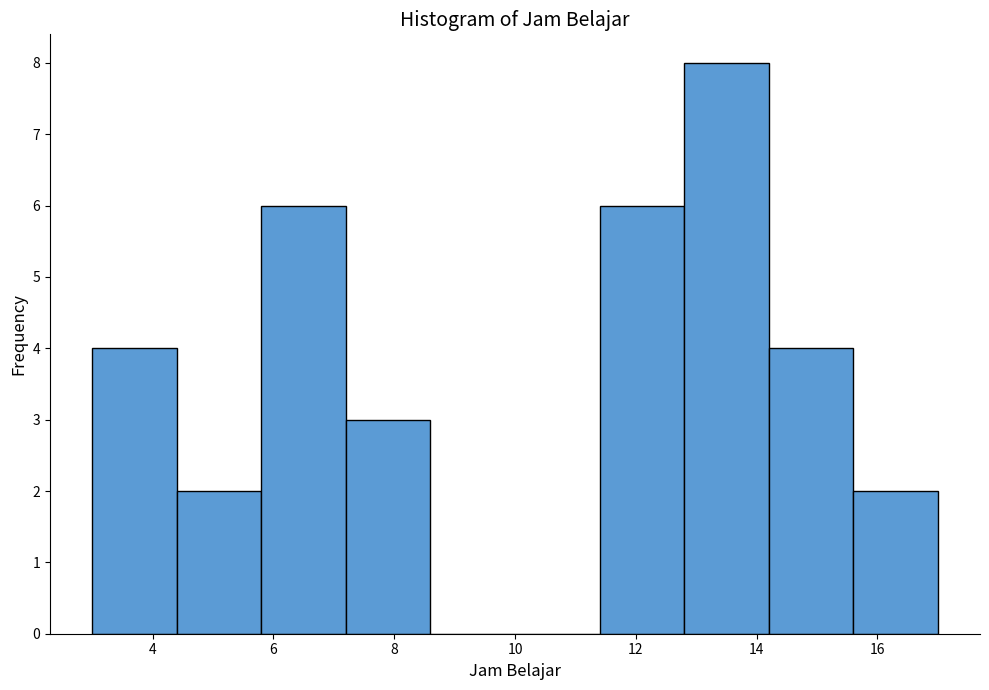

Which range on the x-axis has the tallest bar?

12.8 to 14.2